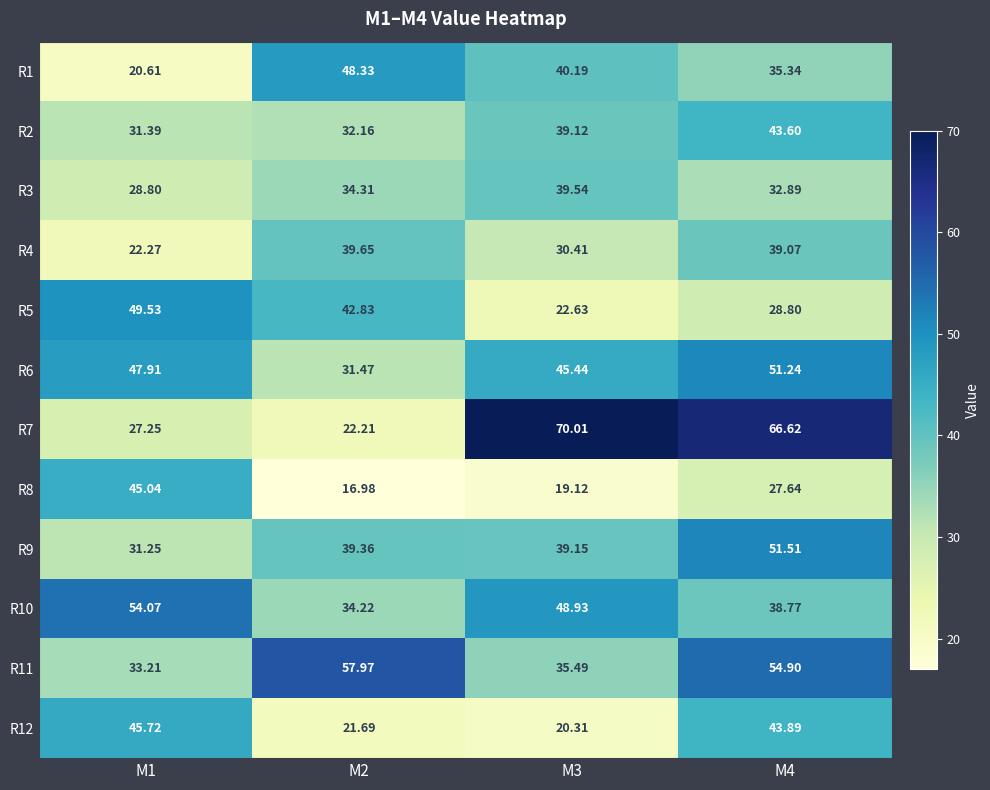

Is the value of R10 at M2 greater than the value of R3 at M3?

No